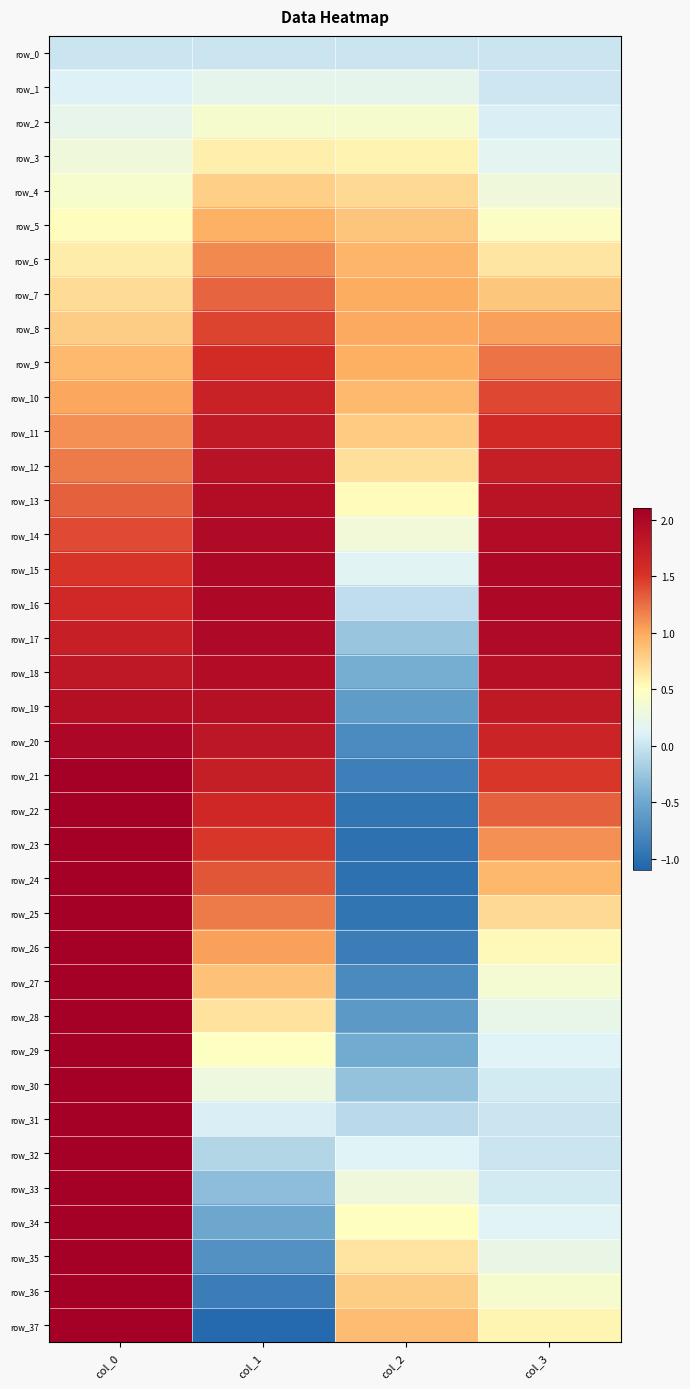

List the labels in order of row_17 value, smallest first.

col_2, col_0, col_3, col_1